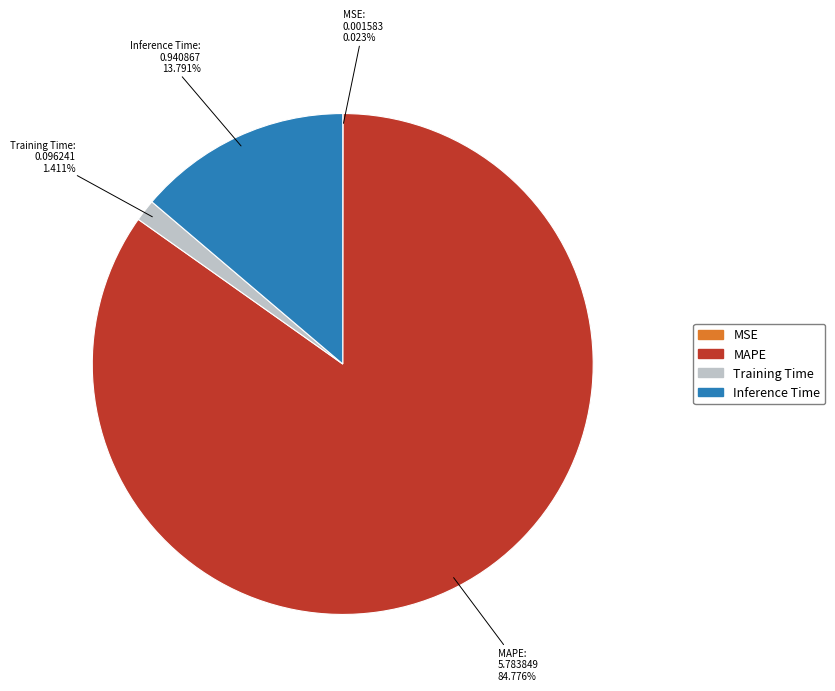

Which slice represents more than half of the pie?

MAPE